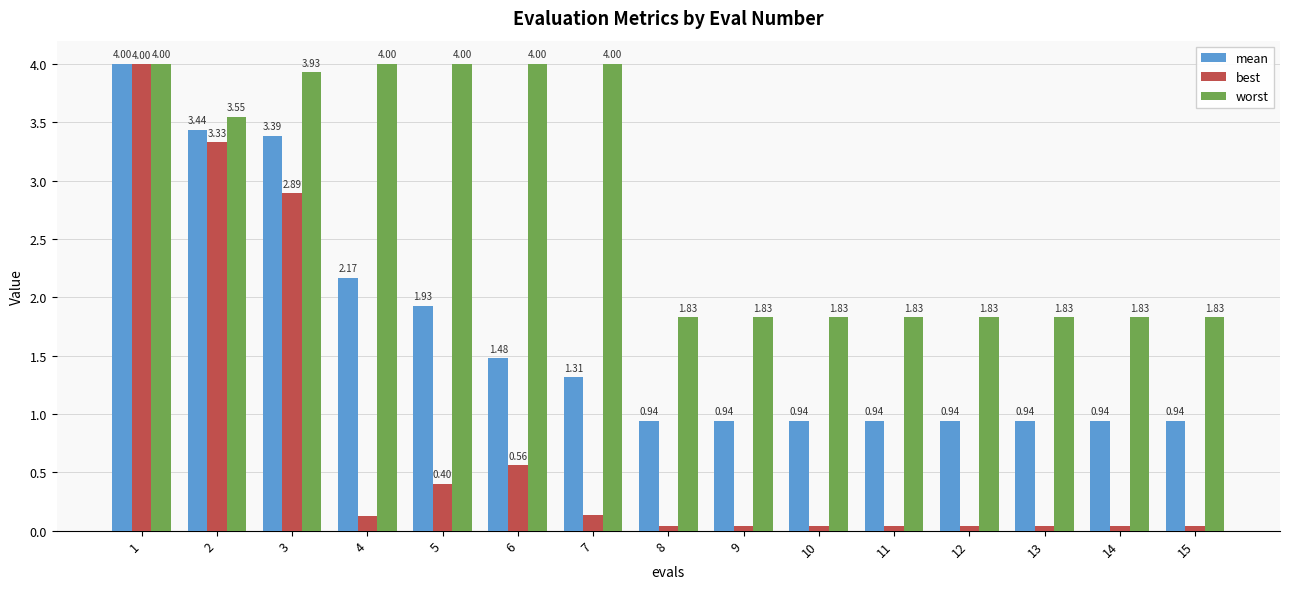

What is the difference between the mean values at 13 and 4?

1.2